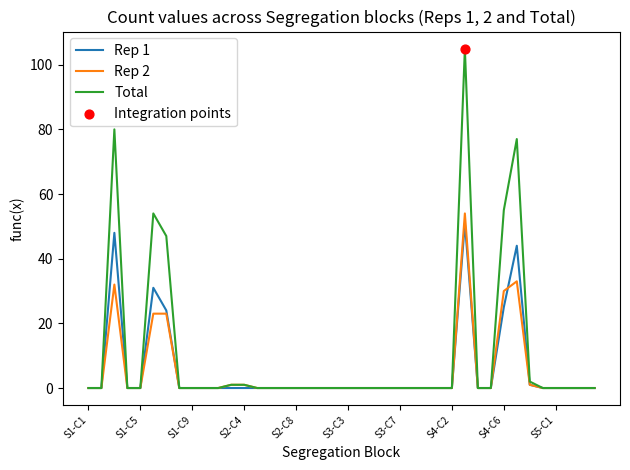

Which series has the largest total across all categories?

Total